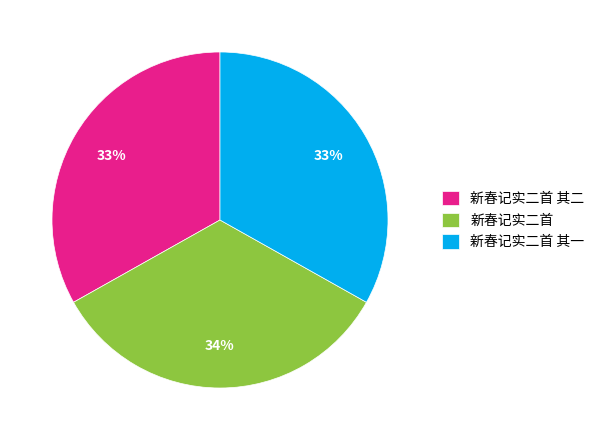

Is 新春记实二首 其二 the majority of the pie?

No